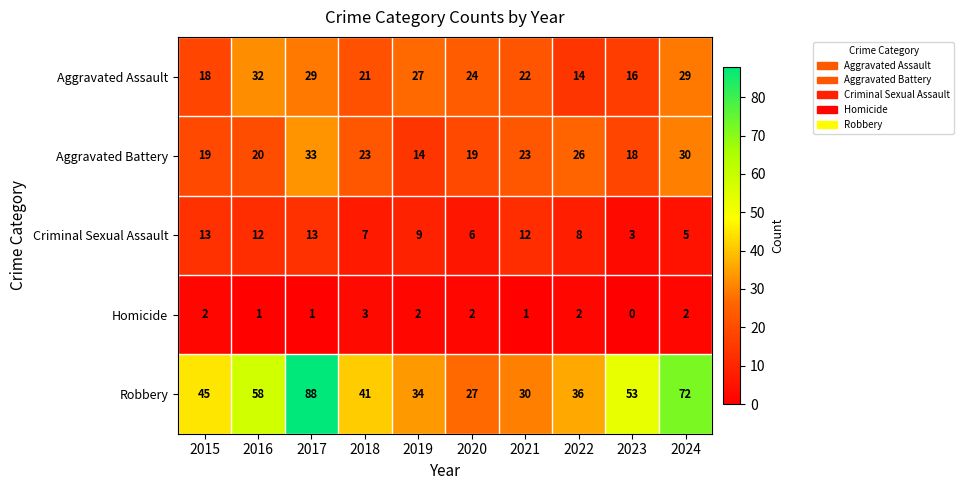

At which label does Aggravated Assault first exceed 24?

2016